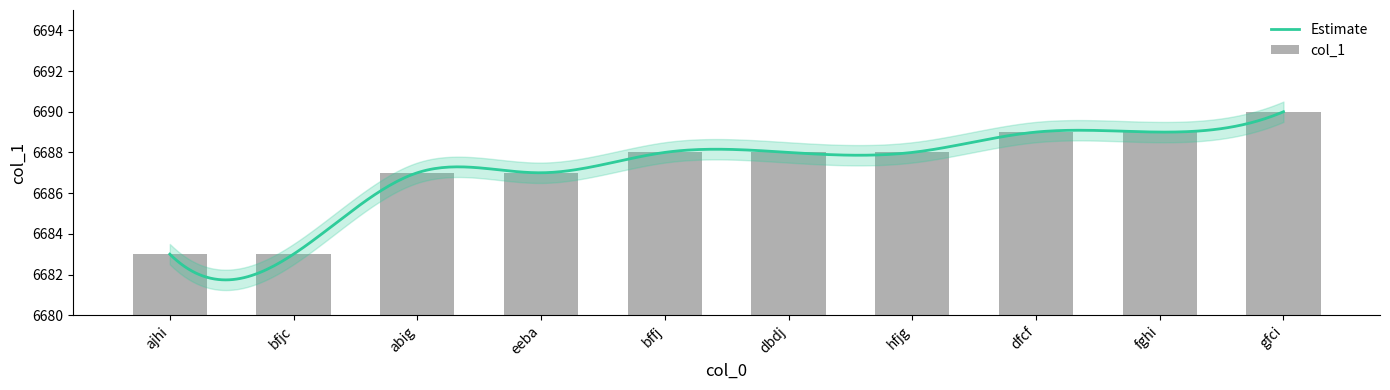

Is it true that the value at hfjg is 6688?

True